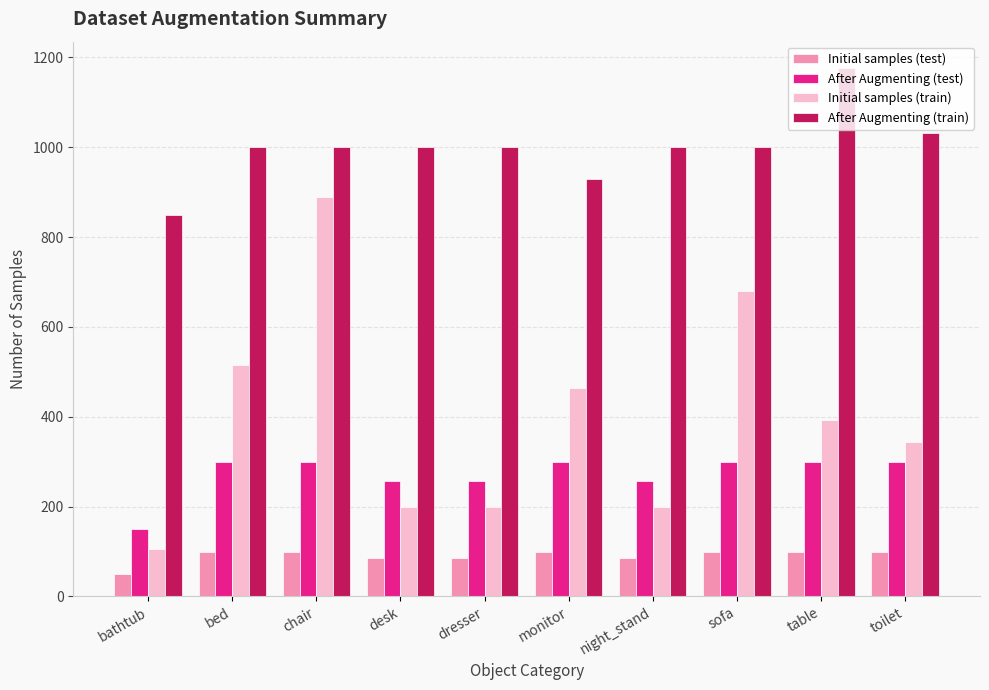

What is the approximate value of After Augmenting (train) at desk, to the nearest 50?

1000